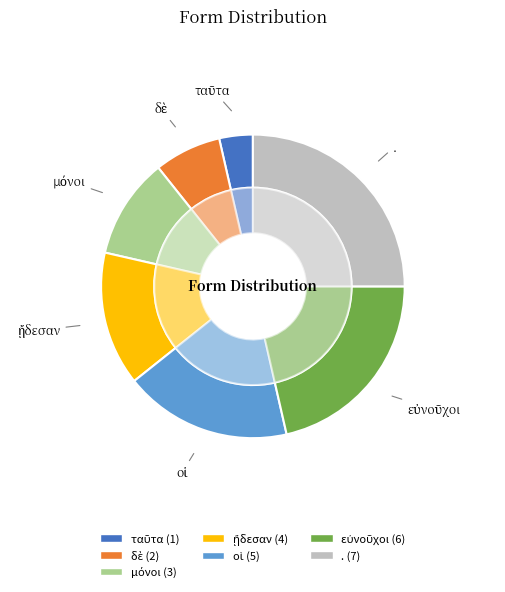

The εὐνοῦχοι slice represents 21% of the pie. True or false?

True